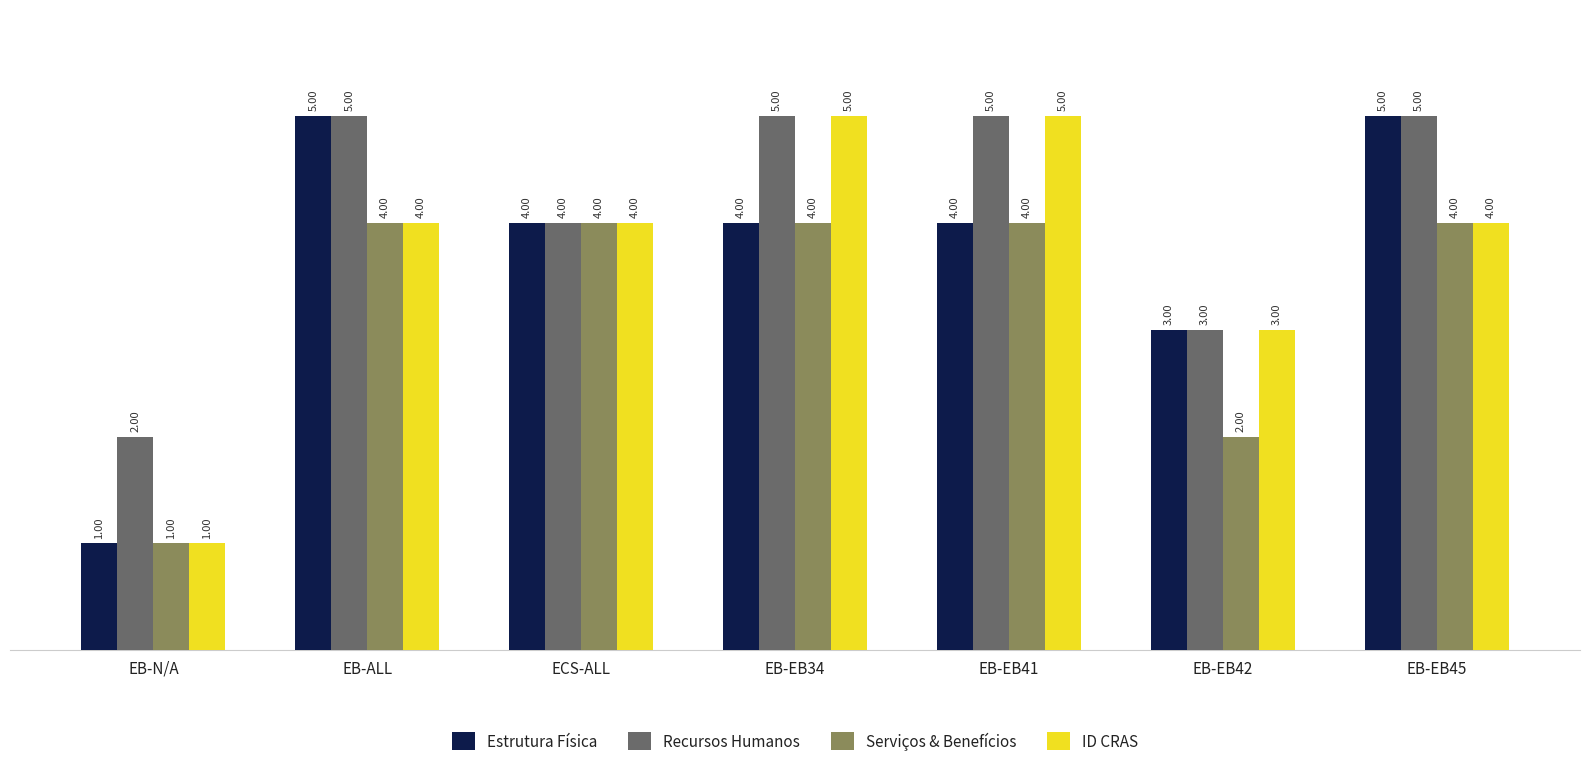

Count the Recursos Humanos values in the range 3 to 5.

6